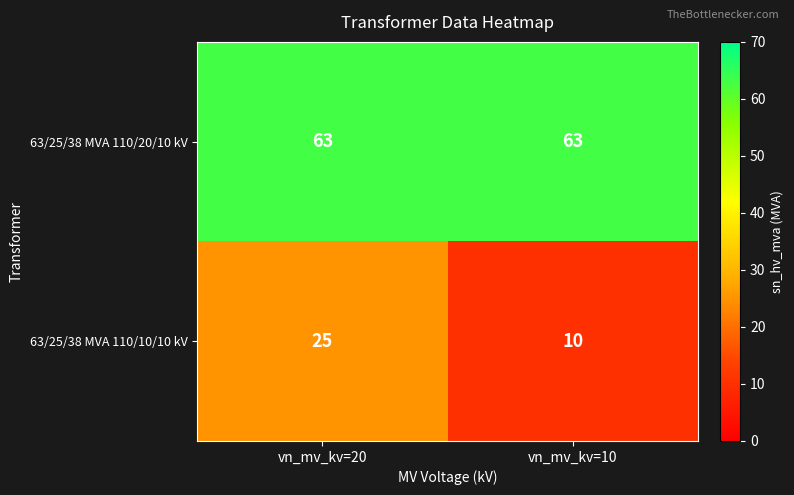

Reading right to left, transcribe all the data shown in this chart.

63/25/38 MVA 110/20/10 kV: 63	63
63/25/38 MVA 110/10/10 kV: 10	25